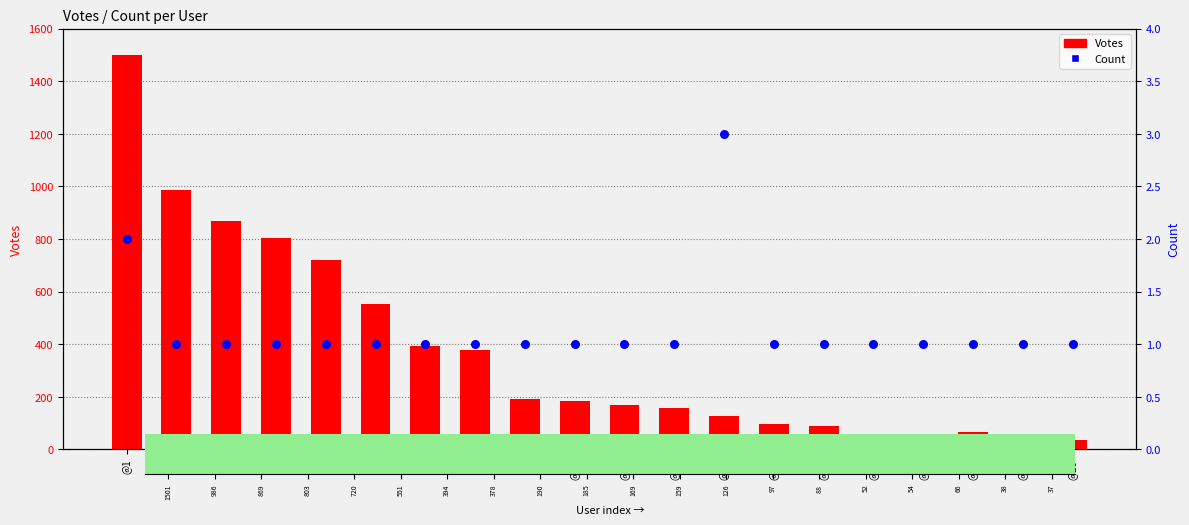

Which series contains the highest Y value?

Votes